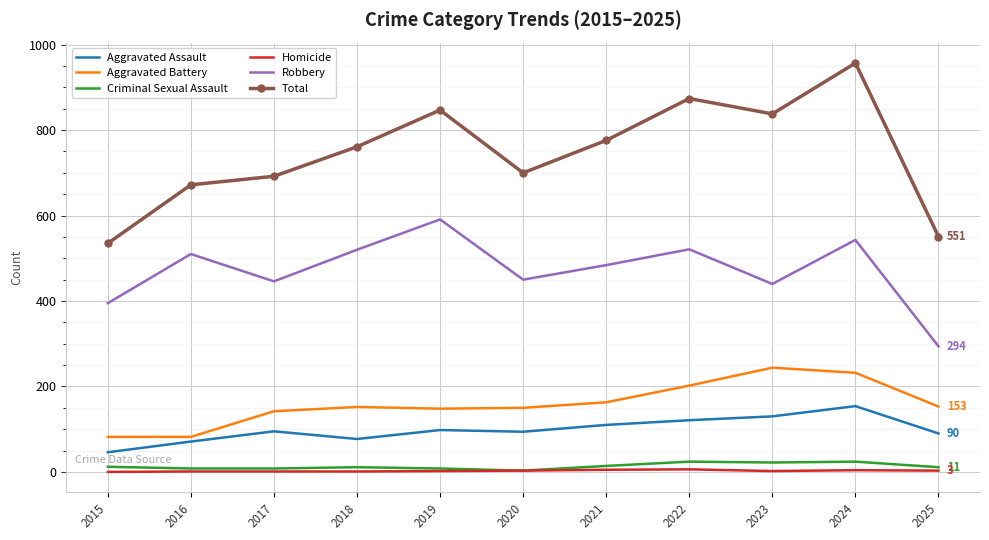

Between 2015 and 2023, which series saw the biggest shift?

Total